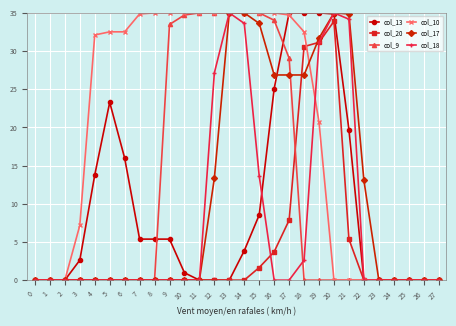

What is the average value of the col_13 series?

9.6